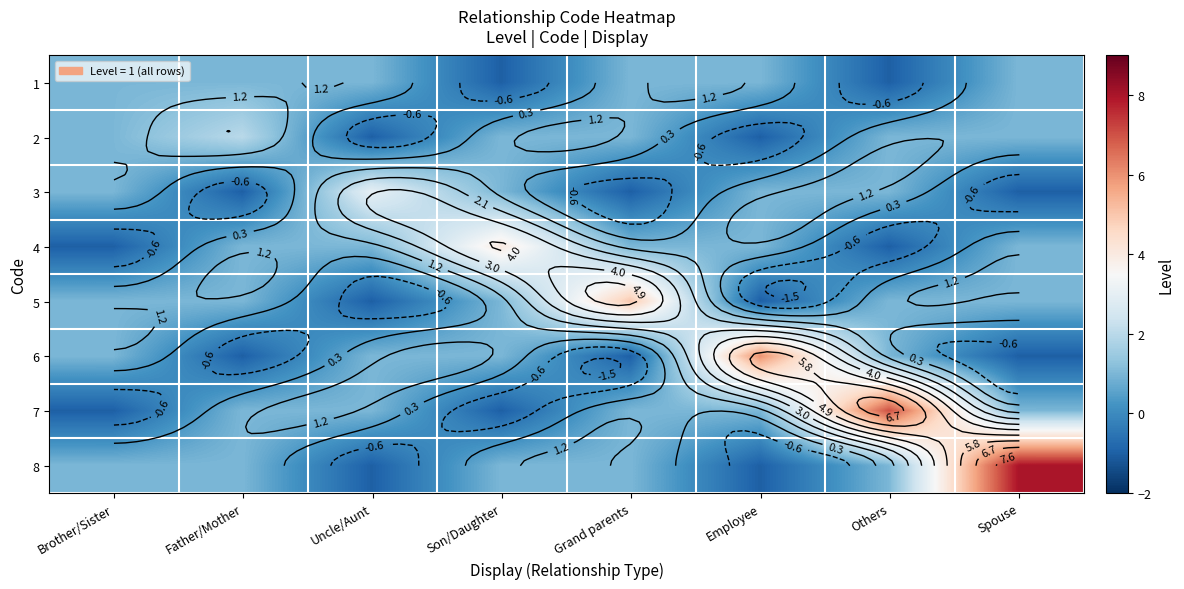

Is it true that 3 equals 2 at Others?

False